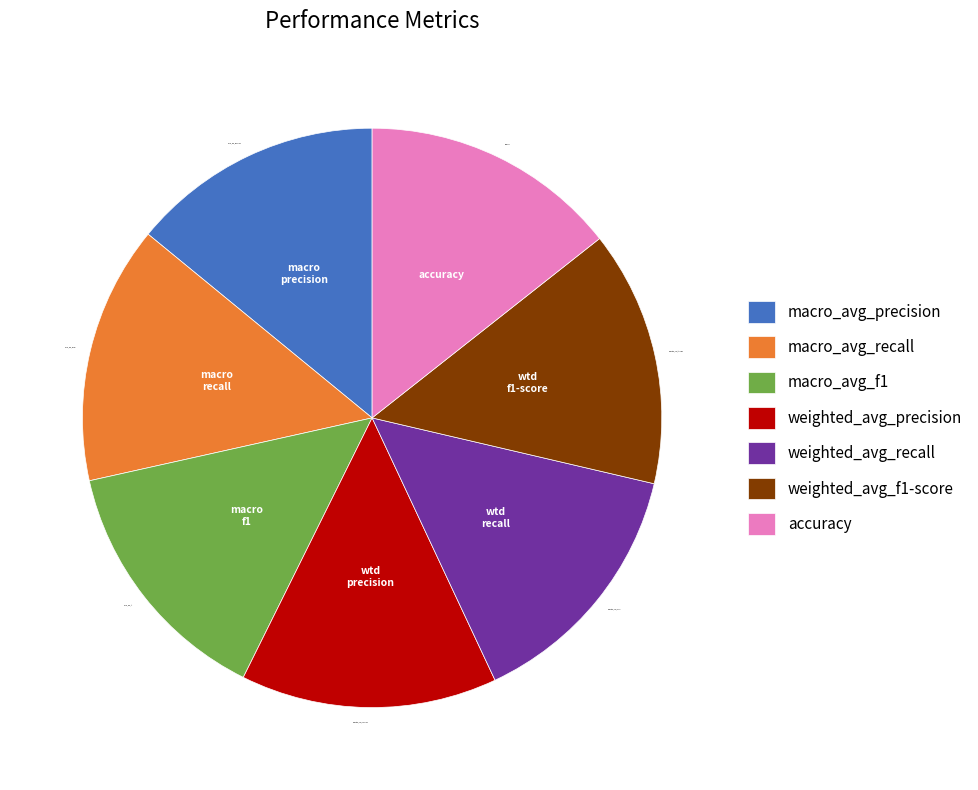

Count the number of slices in the pie.

7